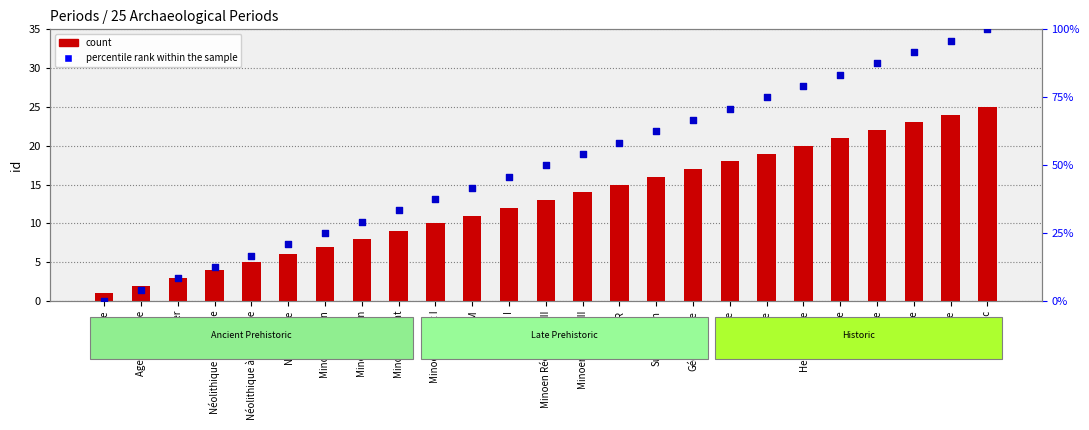

At which category is the sum across all series the highest?

Etat grec